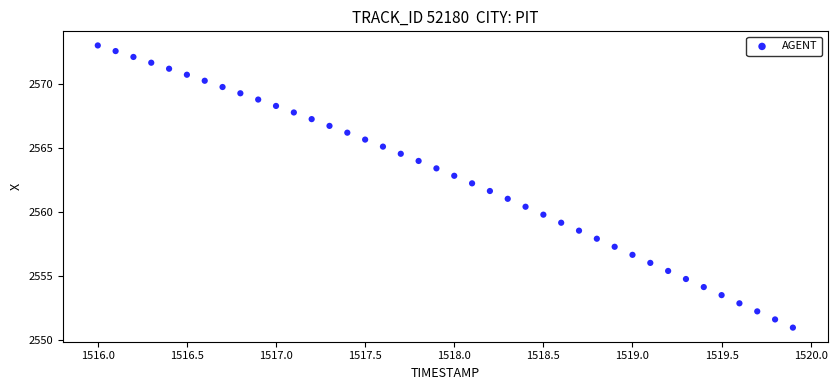

What is the range of Y values (max minus min)?

22.1